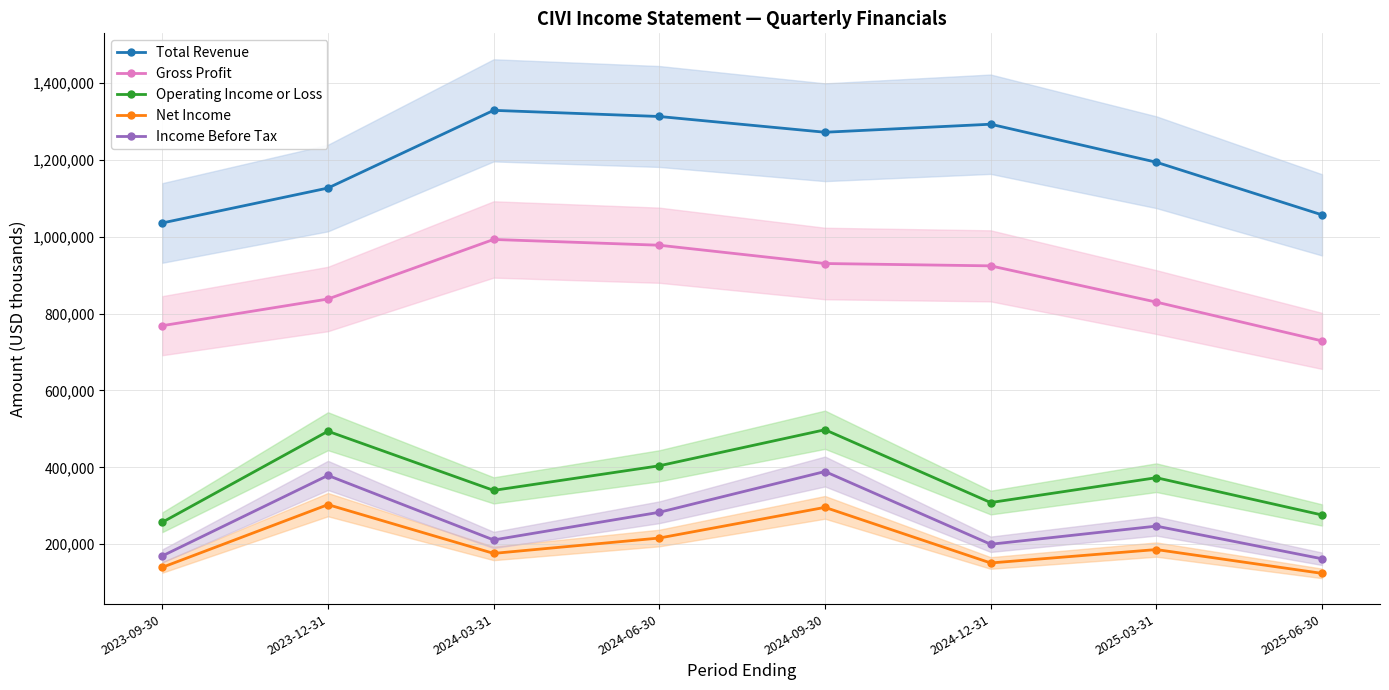

The Income Before Tax series shows 378900 at 2023-12-31. True or false?

True